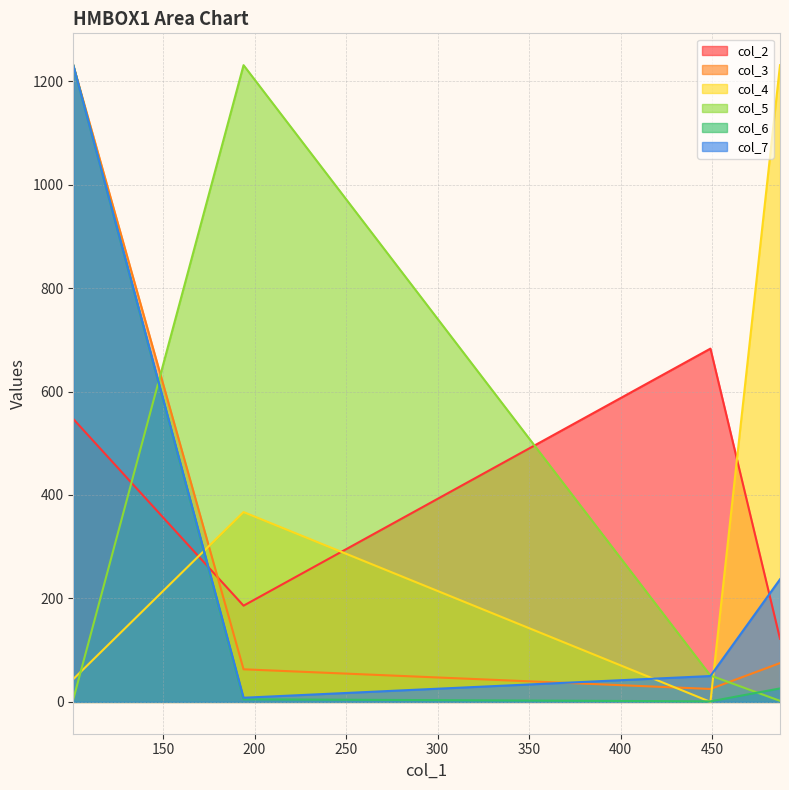

What is the average value of the col_6 series?

316